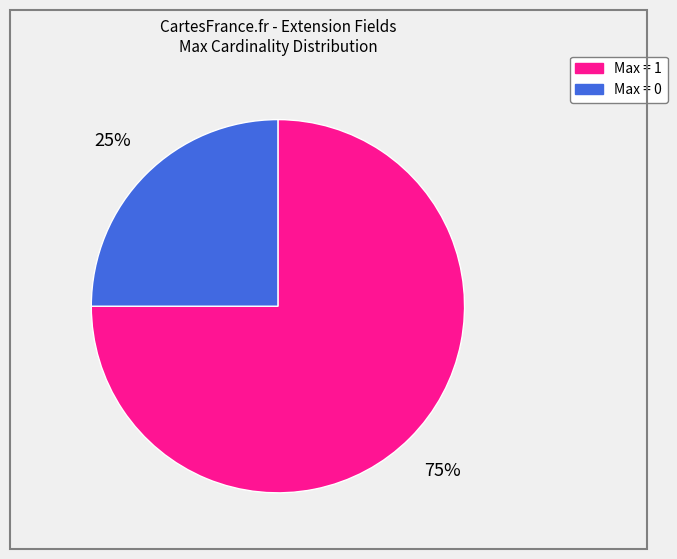

Is there any slice that represents more than half of the pie?

Yes